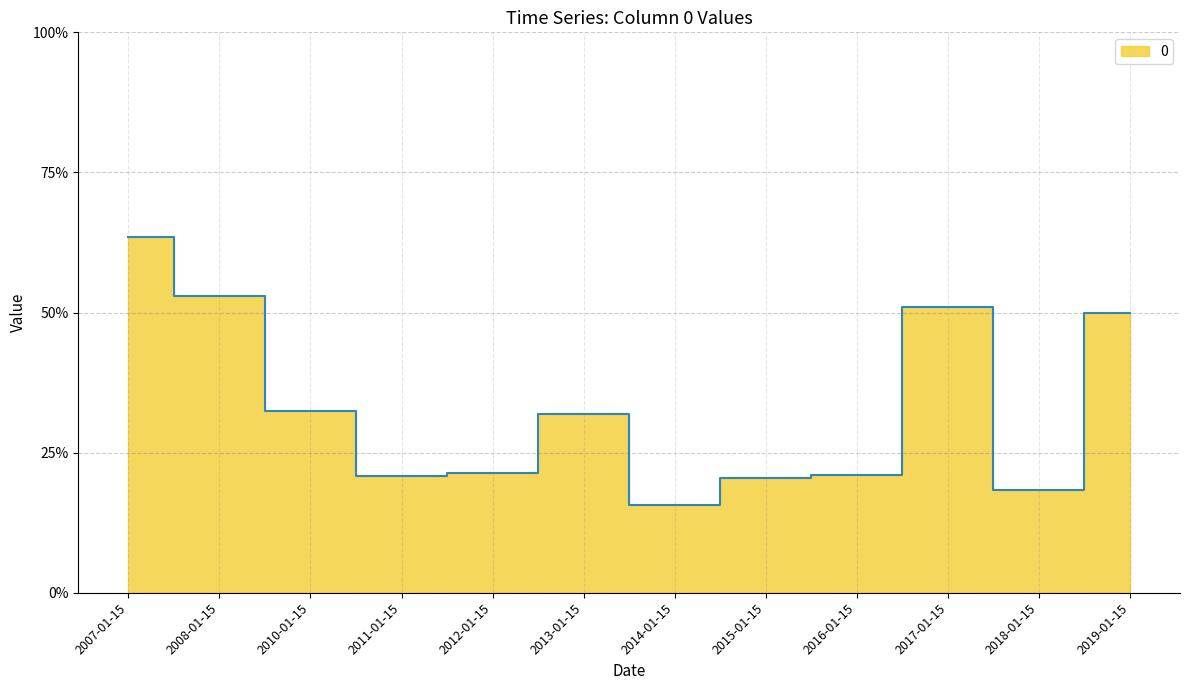

How many points are higher than both their immediate neighbors (excluding endpoints)?

2